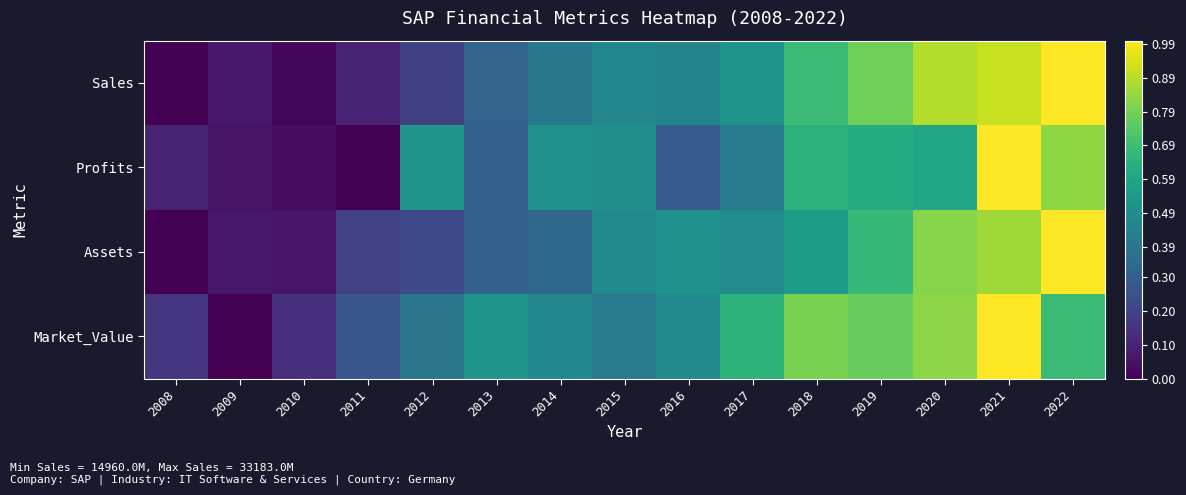

Reading left to right, extract all data points from this chart.

Sales: 2008=0.0	2009=0.1	2010=0.0	2011=0.1	2012=0.2	2013=0.3	2014=0.4	2015=0.5	2016=0.5	2017=0.5	2018=0.7	2019=0.8	2020=0.9	2021=0.9	2022=1.0
Profits: 2008=0.1	2009=0.1	2010=0.0	2011=0.0	2012=0.5	2013=0.3	2014=0.5	2015=0.5	2016=0.3	2017=0.4	2018=0.6	2019=0.6	2020=0.6	2021=1.0	2022=0.8
Assets: 2008=0.0	2009=0.1	2010=0.1	2011=0.2	2012=0.2	2013=0.3	2014=0.3	2015=0.5	2016=0.5	2017=0.5	2018=0.5	2019=0.7	2020=0.8	2021=0.9	2022=1.0
Market_Value: 2008=0.2	2009=0.0	2010=0.1	2011=0.3	2012=0.4	2013=0.5	2014=0.5	2015=0.4	2016=0.5	2017=0.6	2018=0.8	2019=0.8	2020=0.8	2021=1.0	2022=0.7